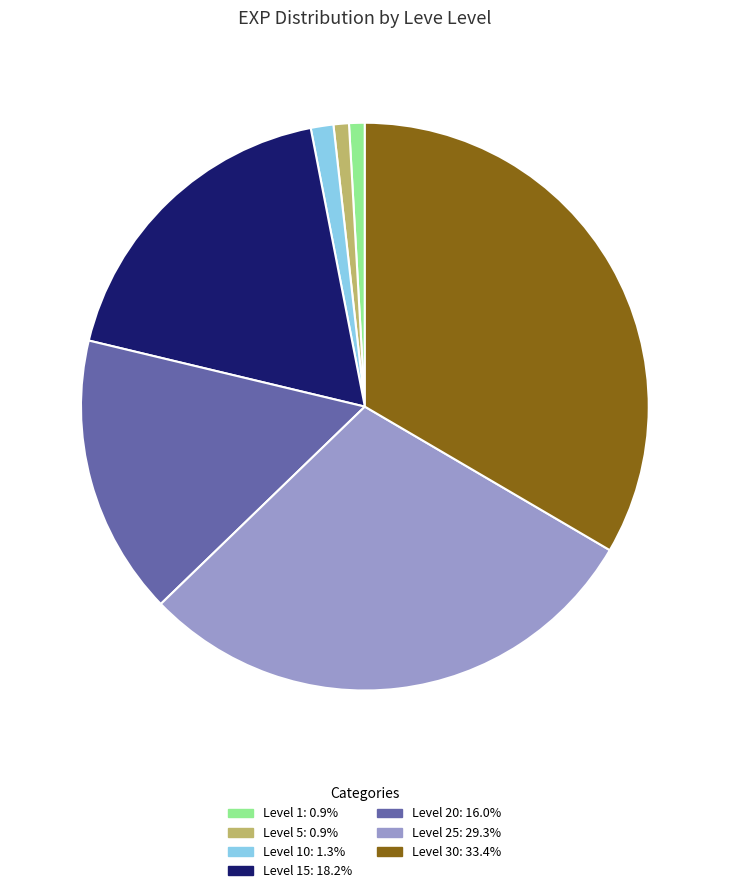

Is there any slice that represents more than half of the pie?

No